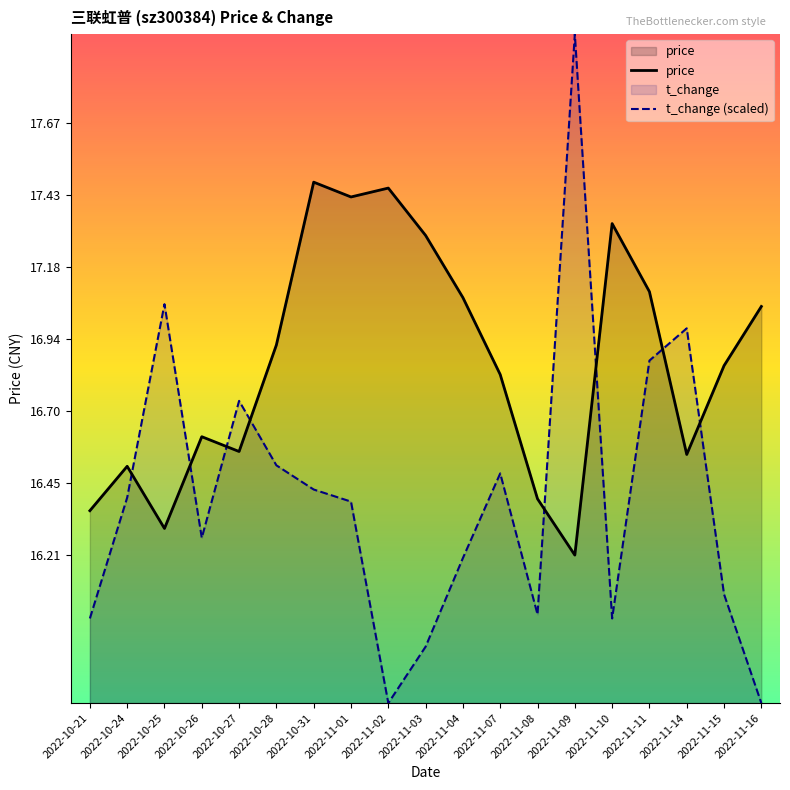

List the labels in order of t_change (scaled) value, largest first.

2022-11-09, 2022-10-25, 2022-11-14, 2022-11-11, 2022-10-27, 2022-10-28, 2022-11-07, 2022-10-31, 2022-10-24, 2022-11-01, 2022-10-26, 2022-11-04, 2022-11-15, 2022-11-08, 2022-10-21, 2022-11-10, 2022-11-03, 2022-11-02, 2022-11-16